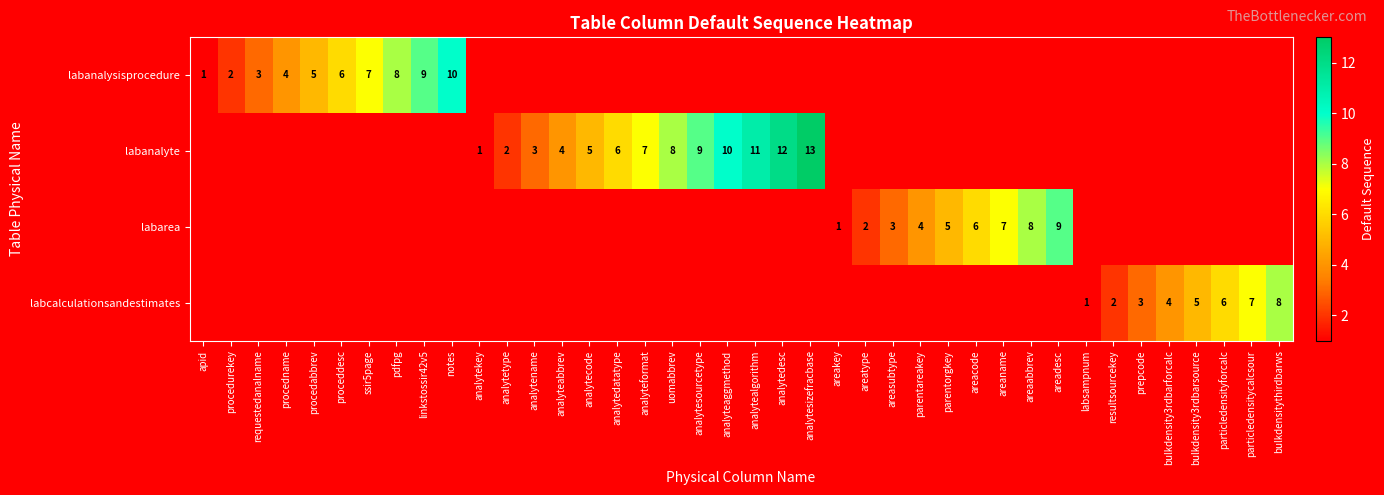

At how many categories does at least one series exceed 11?

2